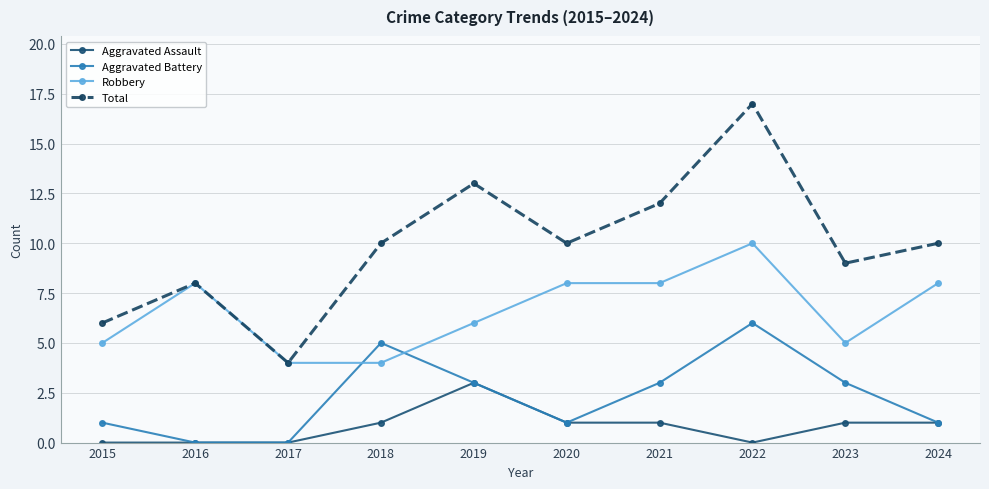

True or false: Aggravated Assault and Robbery intersect in this chart.

False